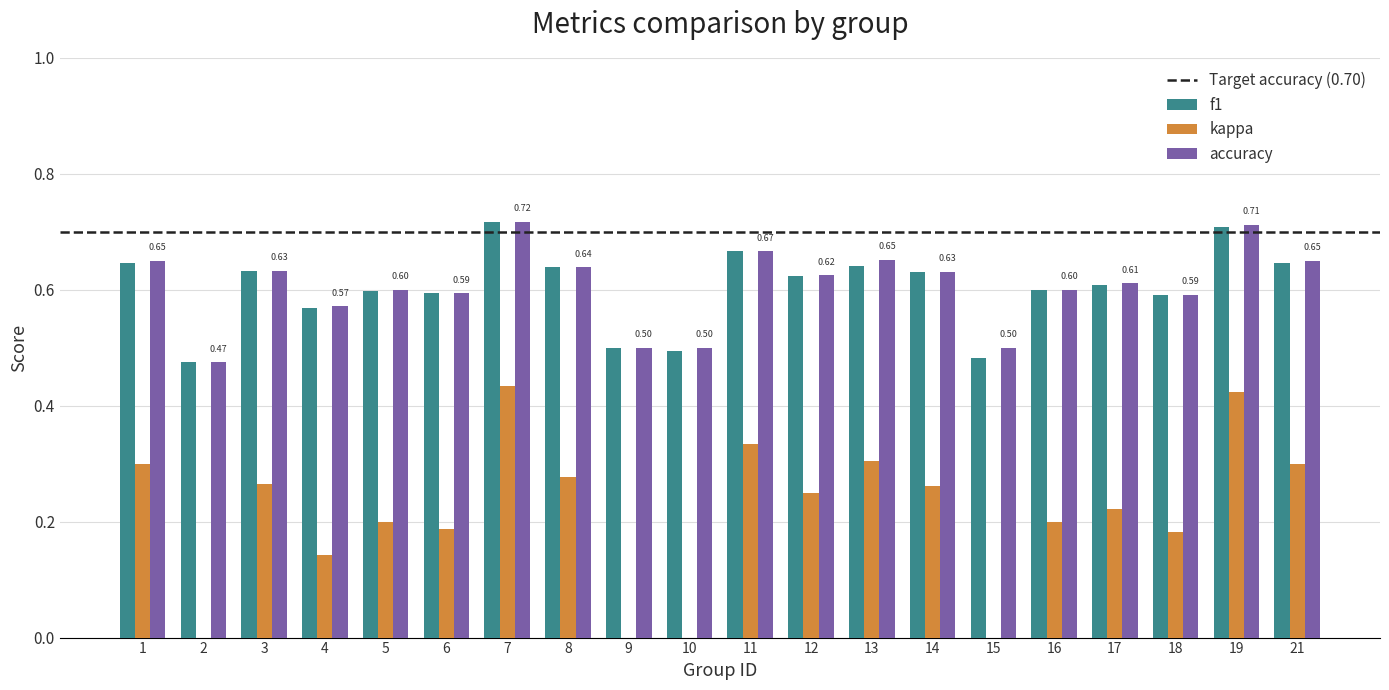

Reading left to right, what are all the values shown in this chart?

f1: 0.6	0.5	0.6	0.6	0.6	0.6	0.7	0.6	0.5	0.5	0.7	0.6	0.6	0.6	0.5	0.6	0.6	0.6	0.7	0.6
kappa: 0.3	-0.1	0.3	0.1	0.2	0.2	0.4	0.3	0.0	0.0	0.3	0.2	0.3	0.3	0.0	0.2	0.2	0.2	0.4	0.3
accuracy: 0.7	0.5	0.6	0.6	0.6	0.6	0.7	0.6	0.5	0.5	0.7	0.6	0.7	0.6	0.5	0.6	0.6	0.6	0.7	0.7